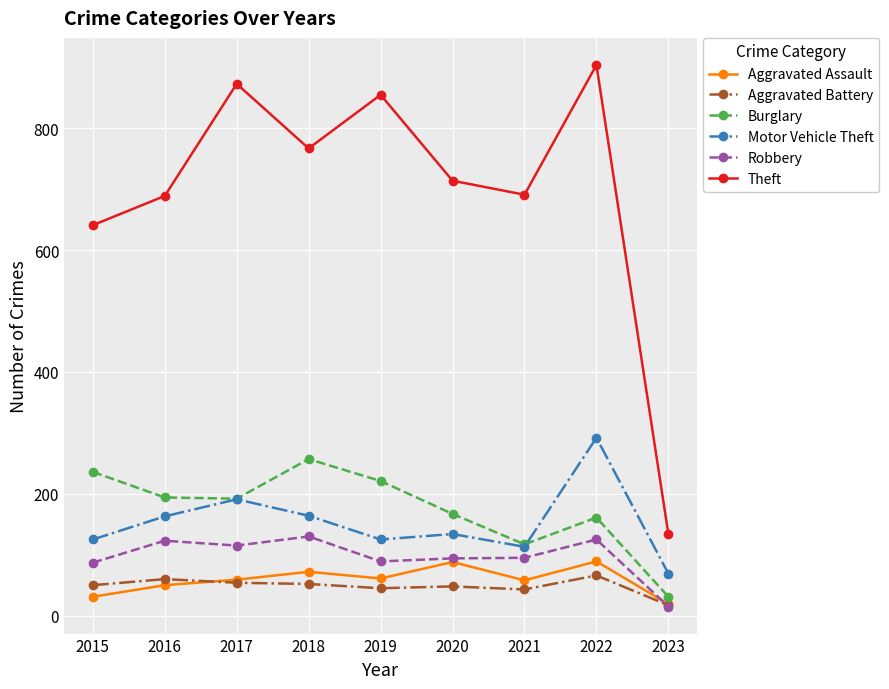

Which category has the lowest value in the Aggravated Battery series?

2023